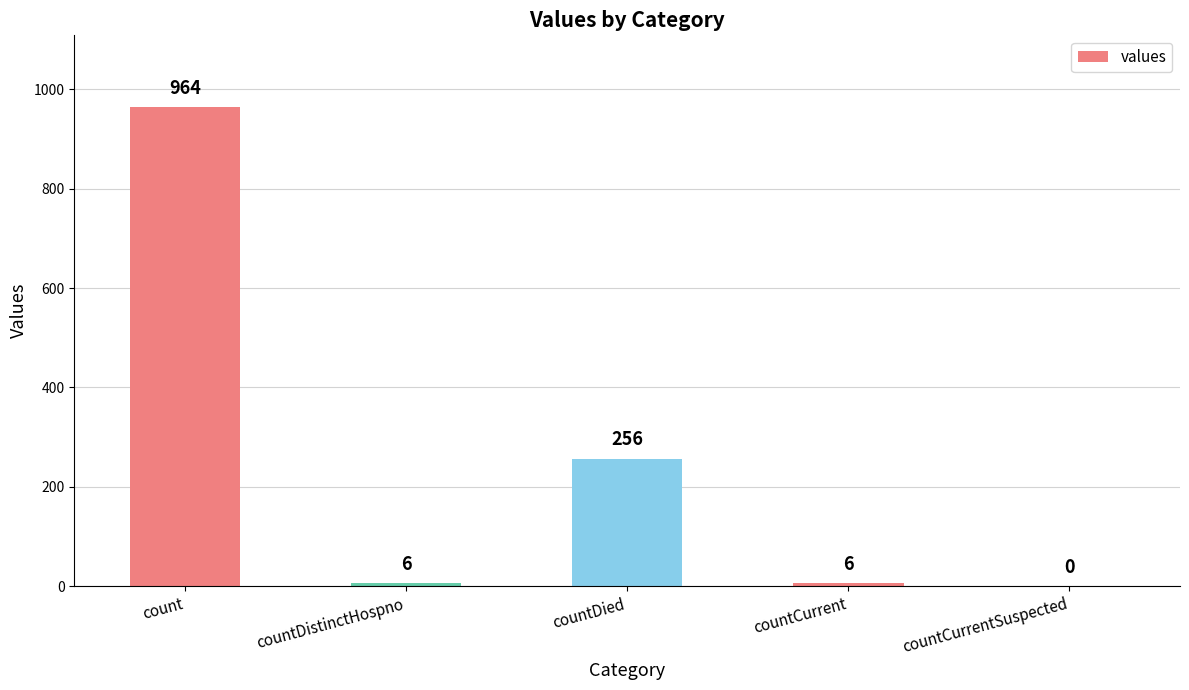

What is the sum of the values at countDistinctHospno and countDied?

262